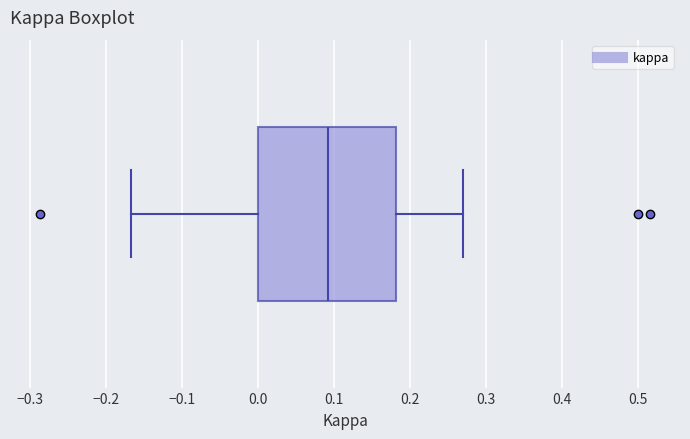

Transcribe this box plot: give where the median line is, the range the box spans, and where the two whiskers end, as read against the x-axis. The values are not printed on the chart, so give them approximately, as read against the axis.

median 0.09, box 0.00 to 0.18, whiskers -0.17 to 0.27